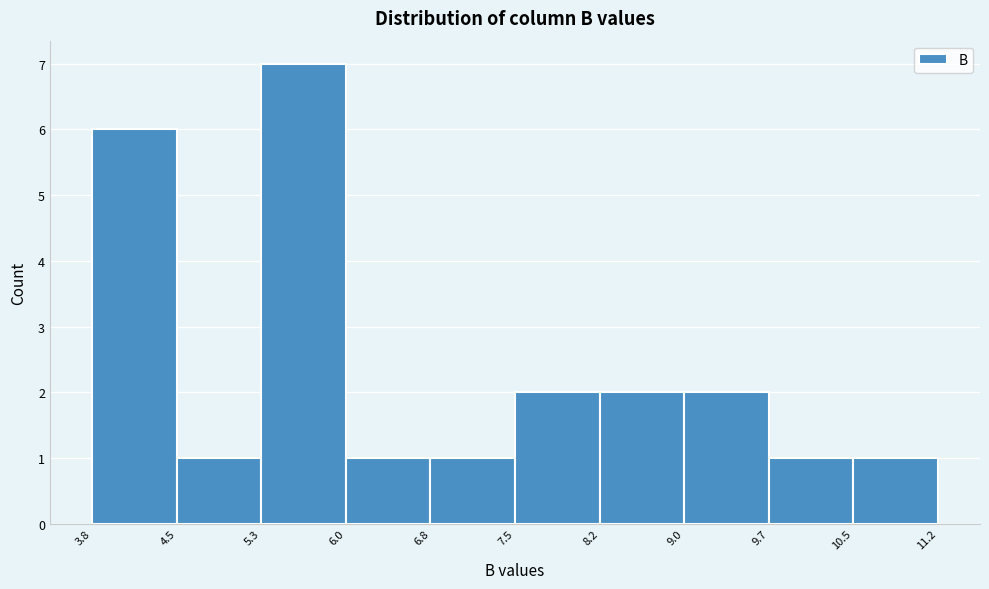

Reading left to right, list every bar in this chart as the range it spans on the x-axis followed by its height. The values are not printed on the chart, so give them approximately, as read against the axis.

3.8 to 4.5: 6
4.5 to 5.3: 1
5.3 to 6.0: 7
6.0 to 6.8: 1
6.8 to 7.5: 1
7.5 to 8.2: 2
8.2 to 9.0: 2
9.0 to 9.7: 2
9.7 to 10.5: 1
10.5 to 11.2: 1